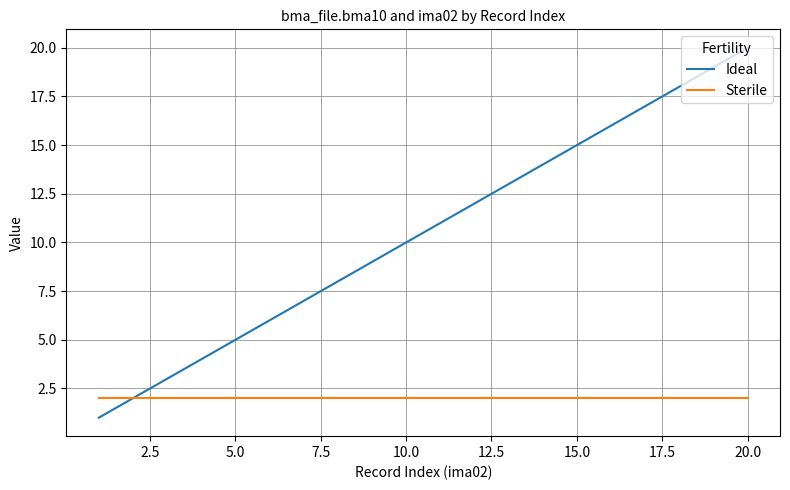

What are all the series names shown in the legend?

Ideal, Sterile